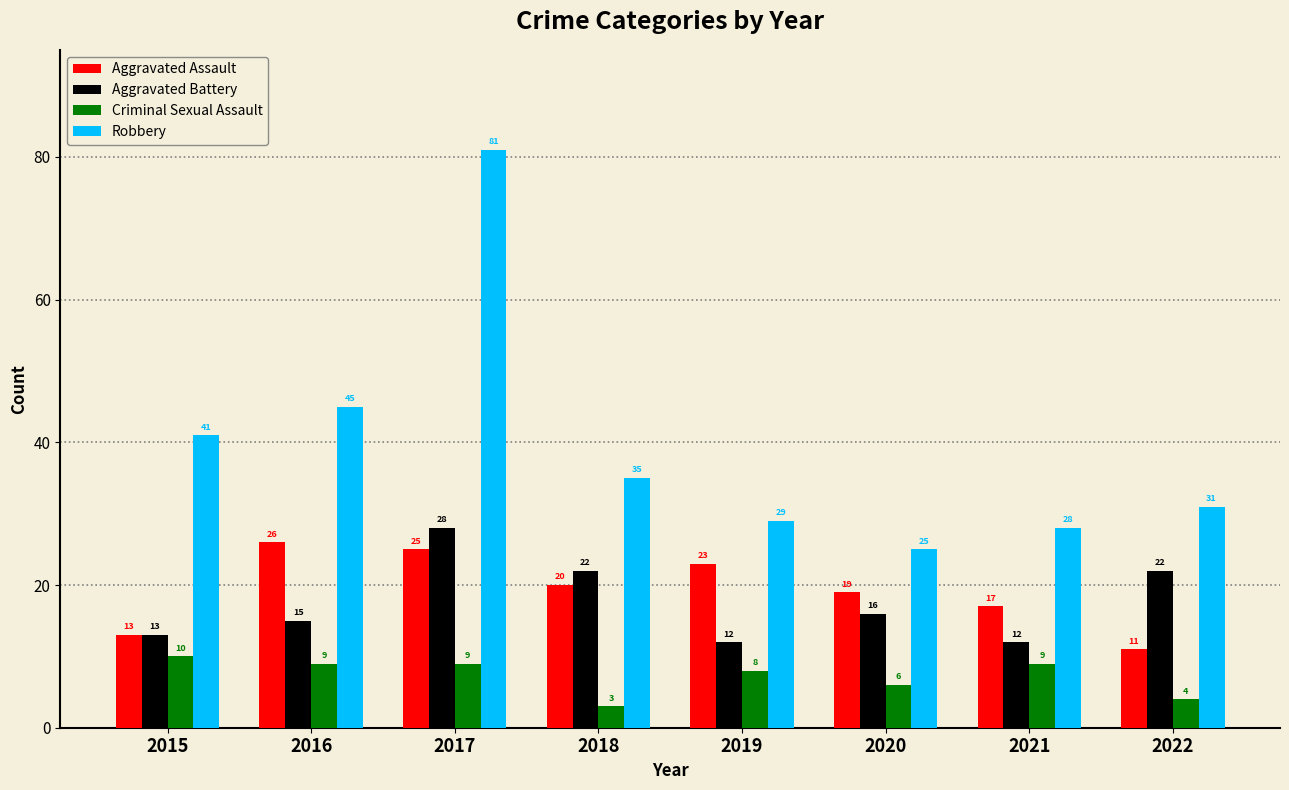

What is the maximum value shown in the chart?

81